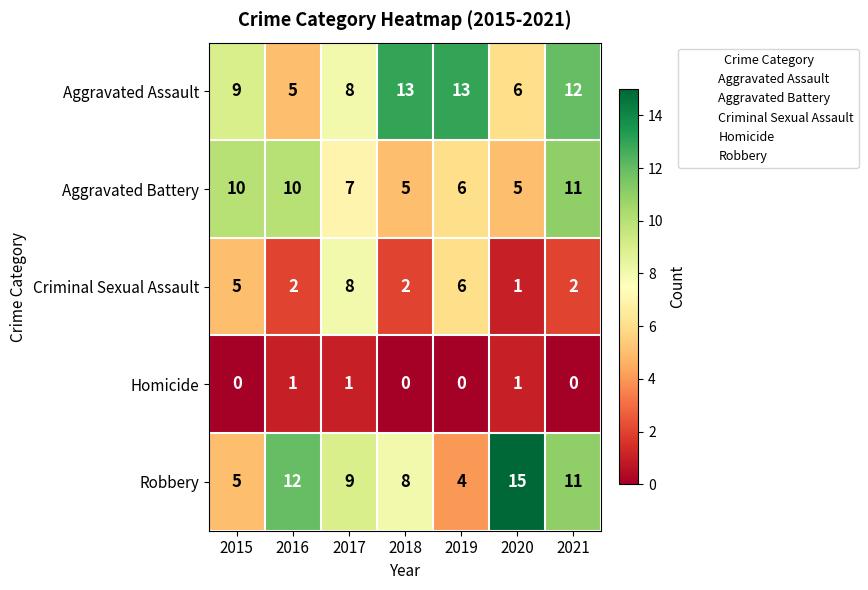

At which label does Criminal Sexual Assault first exceed 2?

2015